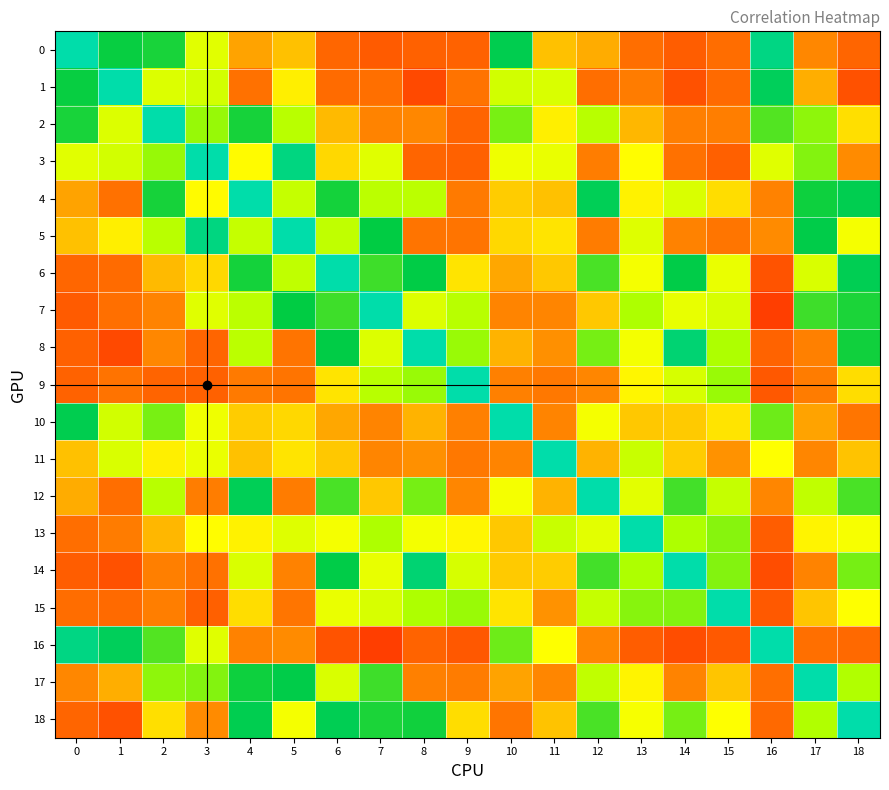

List the series in order of their peak value, highest first.

0, 1, 2, 3, 4, 5, 6, 7, 8, 9, 10, 11, 12, 13, 14, 15, 16, 17, 18